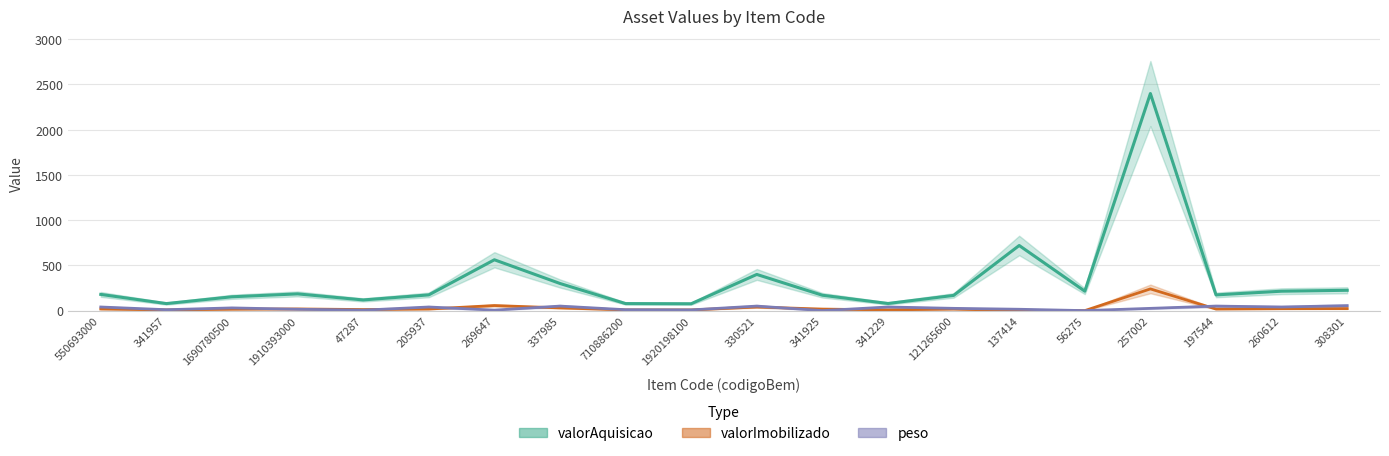

Is the value of peso_line at 197544 greater than the value of valorImobilizado_line at 337985?

Yes